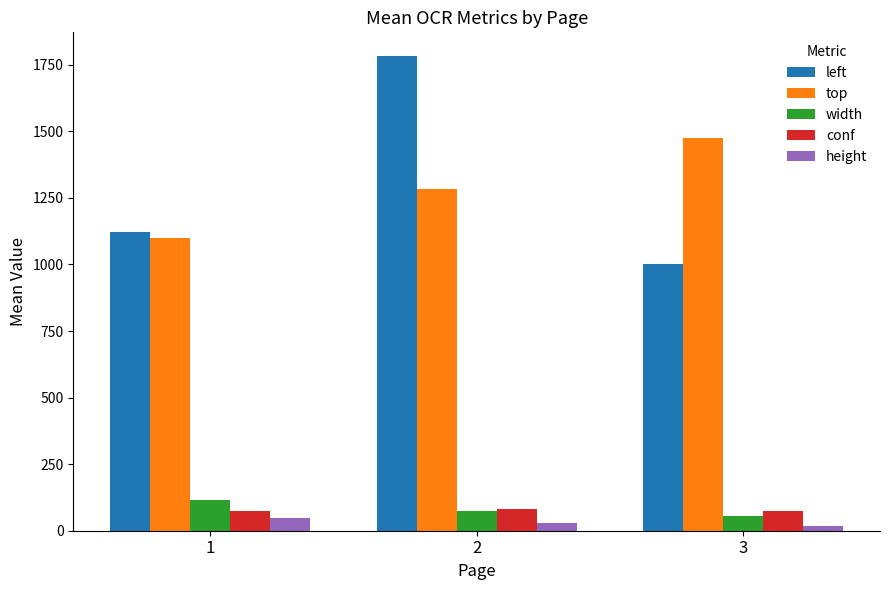

Which series changed the most between 1 and 3?

top